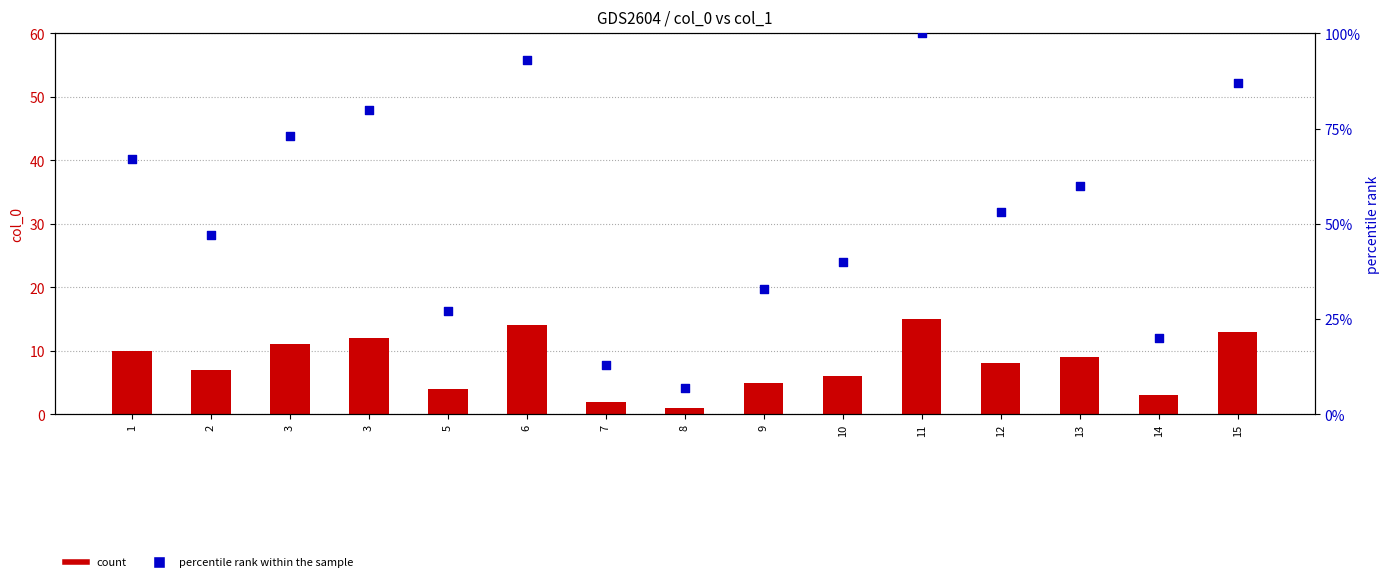

At which category is the sum across all series the highest?

11